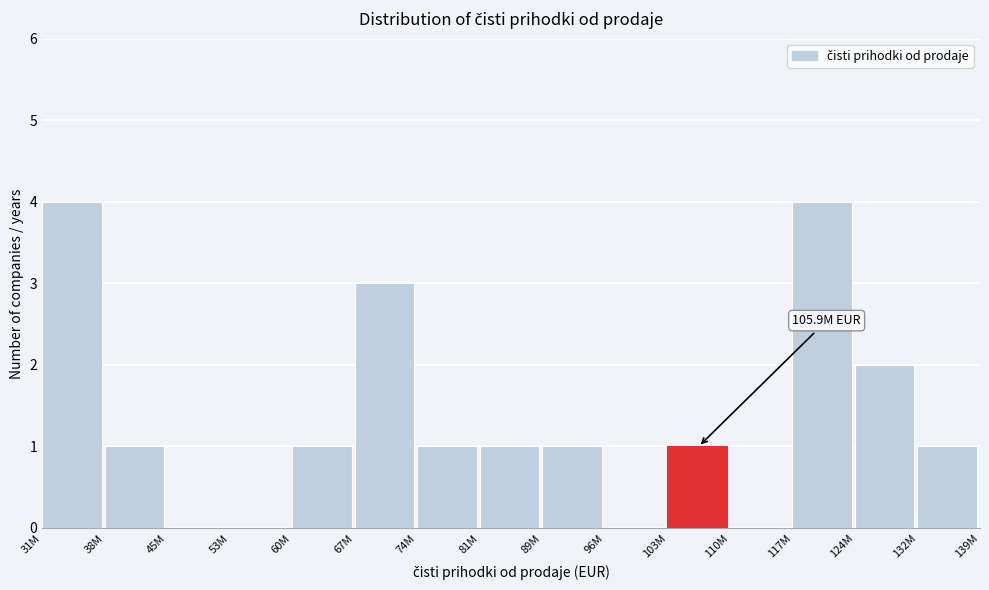

Reading right to left, what are all the values shown in this chart?

132M=1	124M=2	117M=4	110M=0	103M=1	96M=0	89M=1	81M=1	74M=1	67M=3	60M=1	53M=0	45M=0	38M=1	31M=4